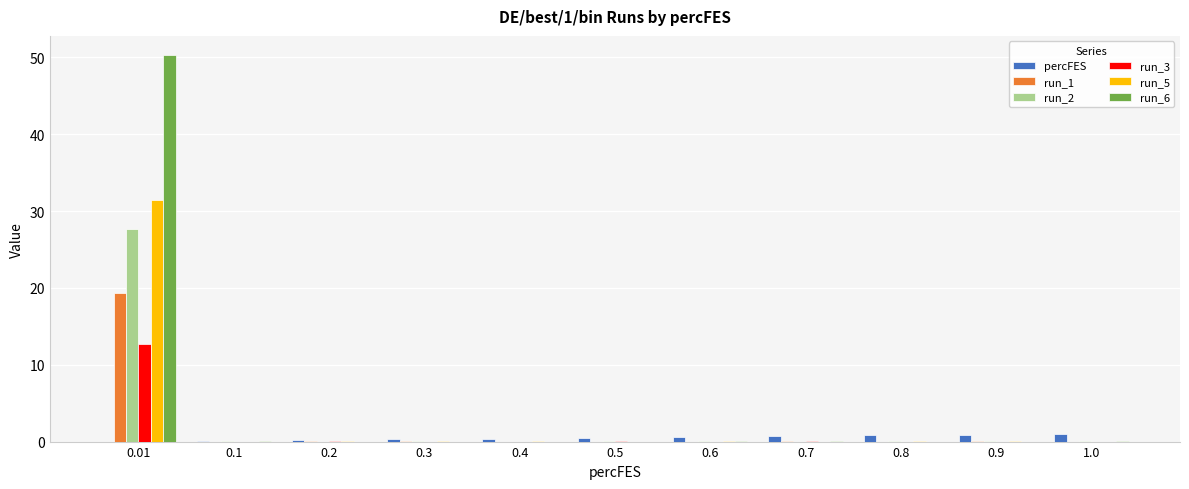

The value of run_1 at 0.5 is 0.0. True or false?

True